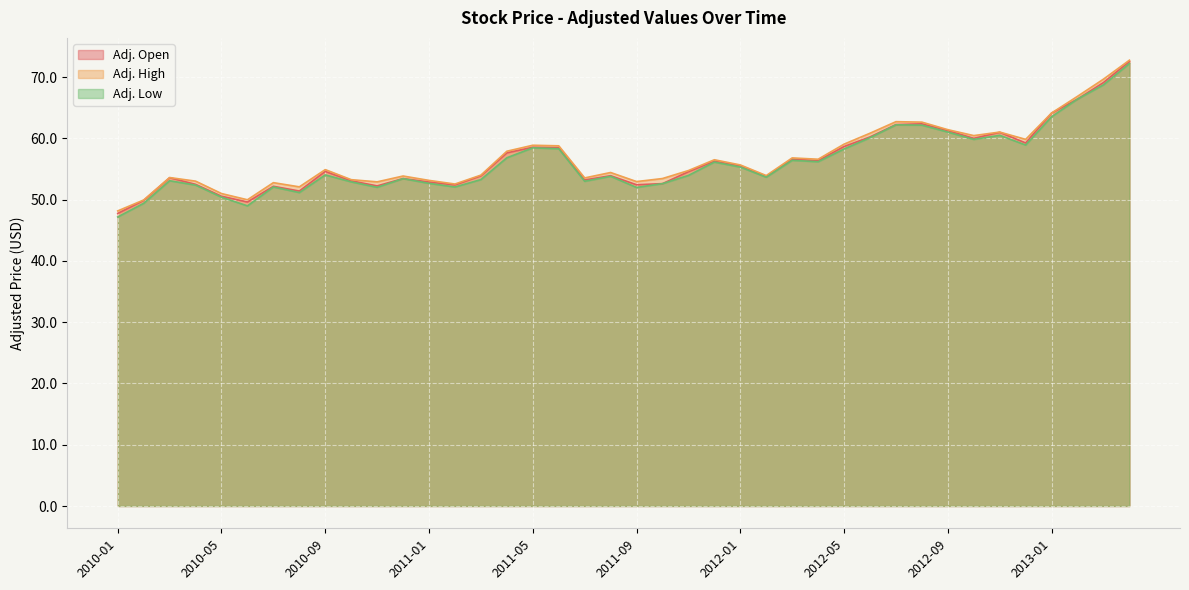

What is the spread (max minus min) of values at 2011-05?

0.4